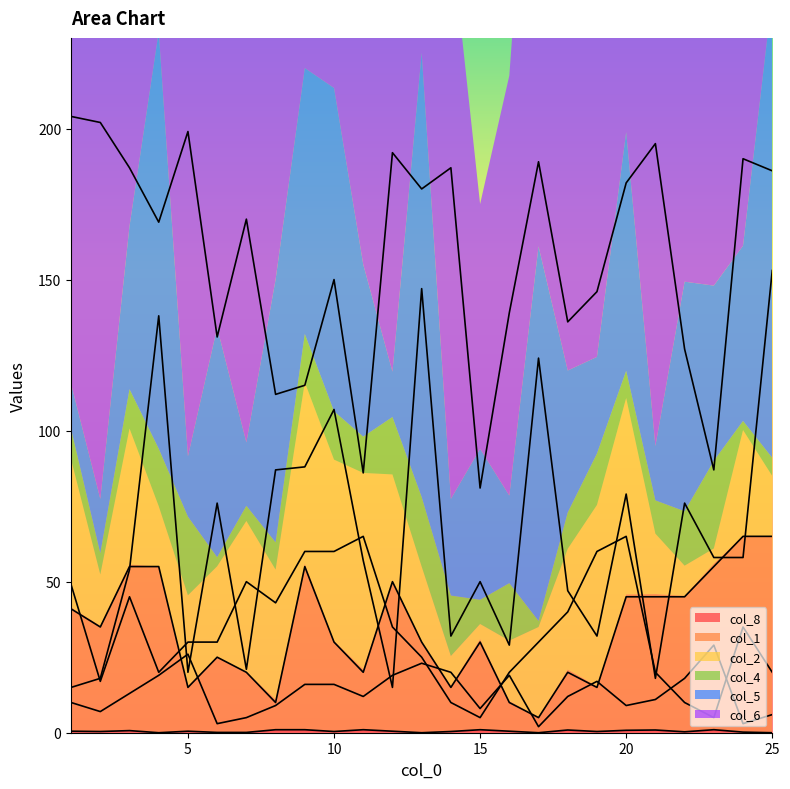

Which category has the highest value across all series?

1